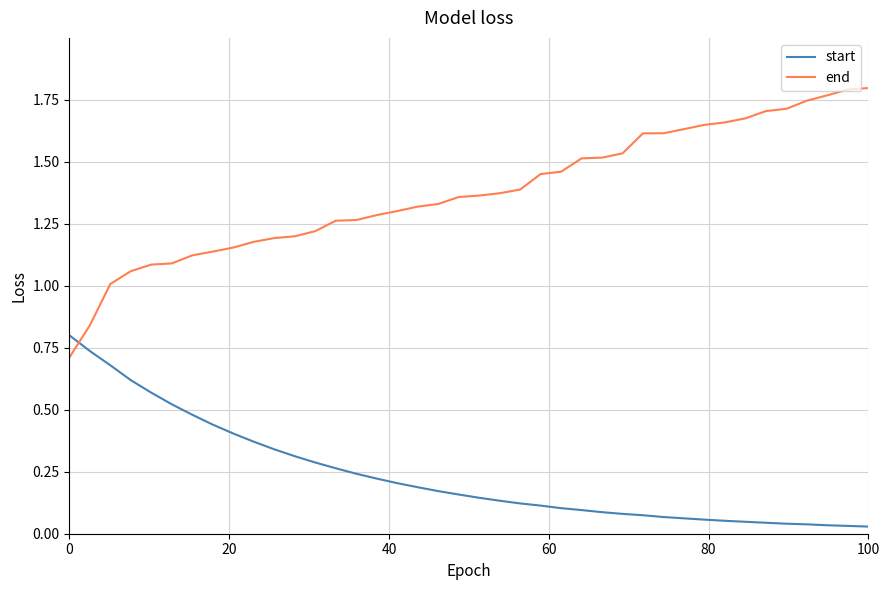

Rank the series by their average value, from highest to lowest.

end, start